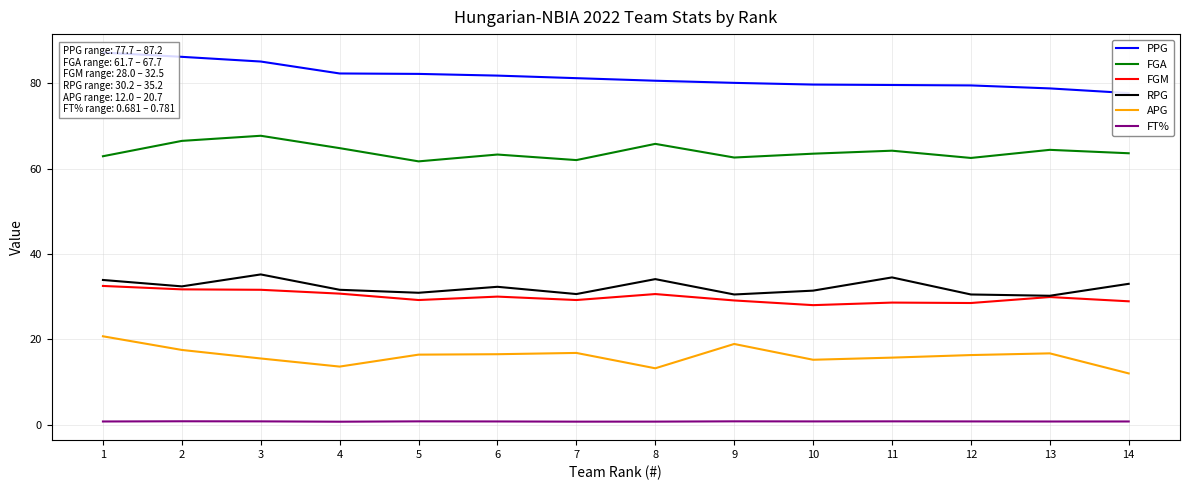

Where is APG nearest to the value 16?

11